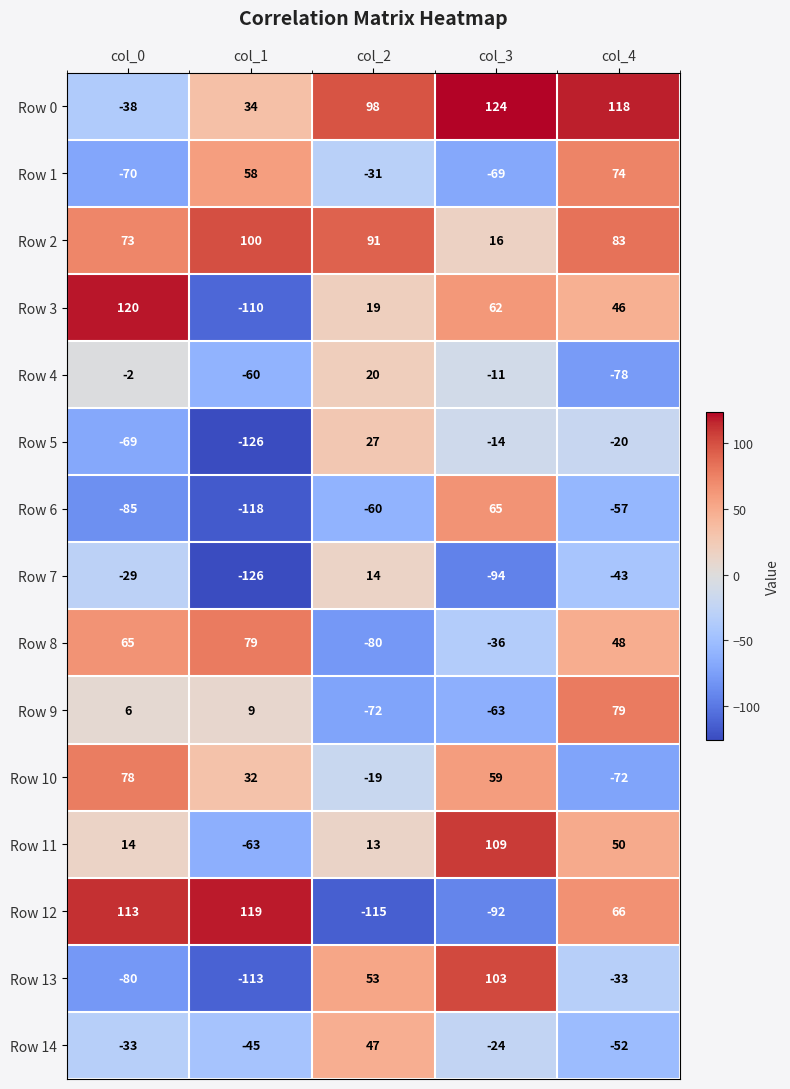

What is the total value across all series at col_3?

135